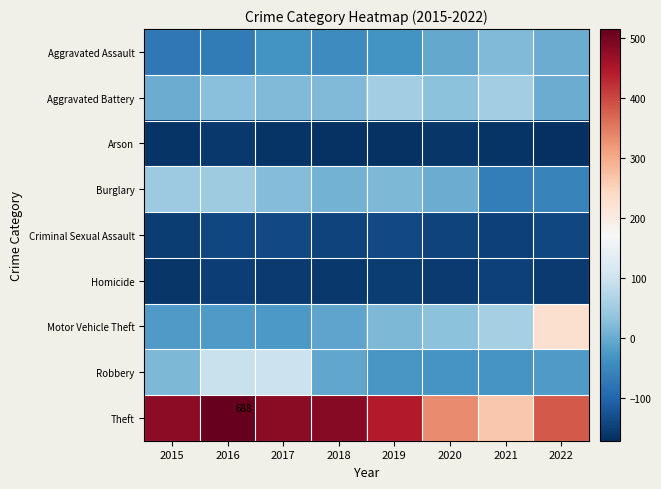

What is the total value across all series at 2016?

144.4